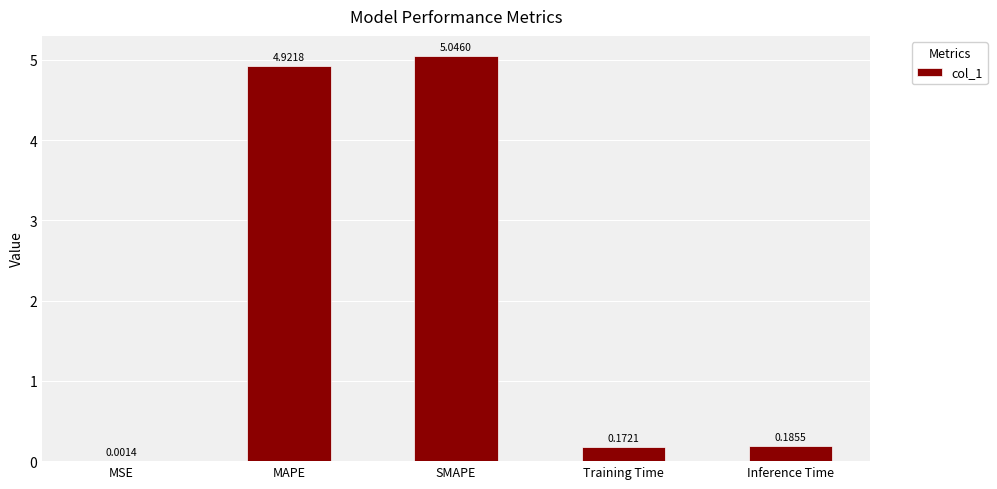

Are the bars grouped side by side (vs. stacked)?

No